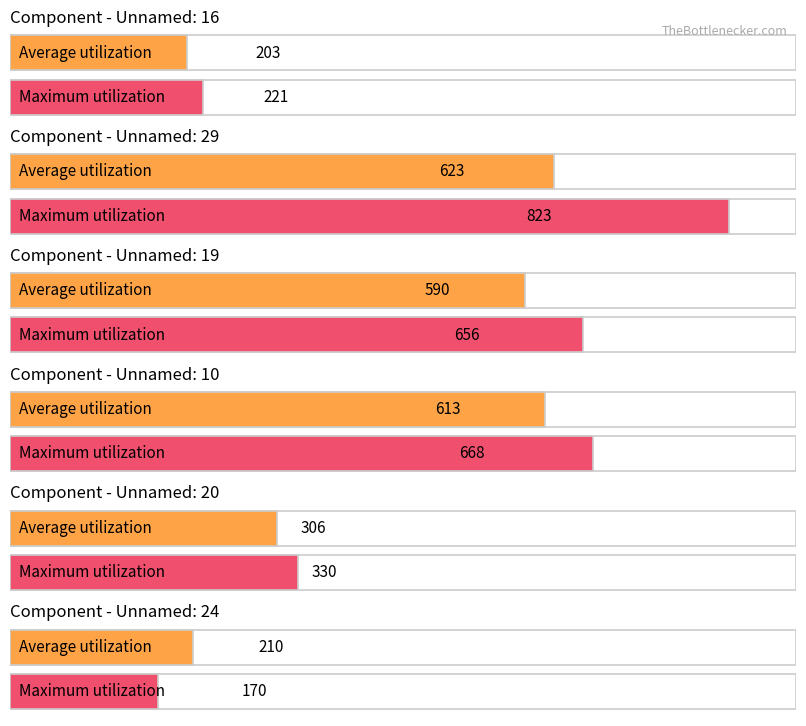

At which label does Maximum utilization reach its minimum?

Unnamed: 24